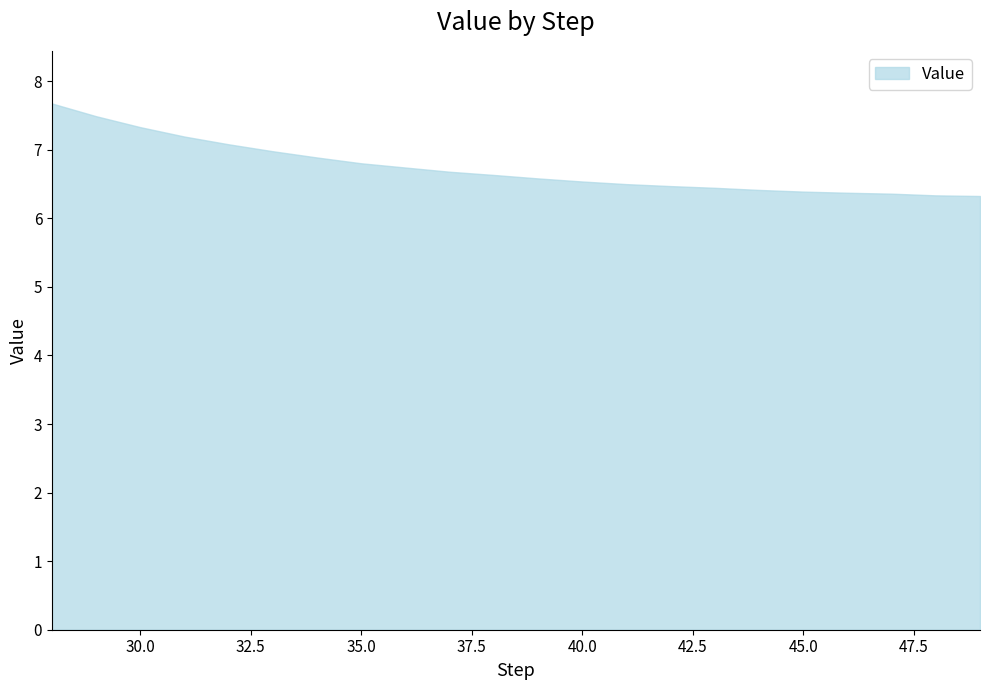

What is the smallest value displayed?

6.3